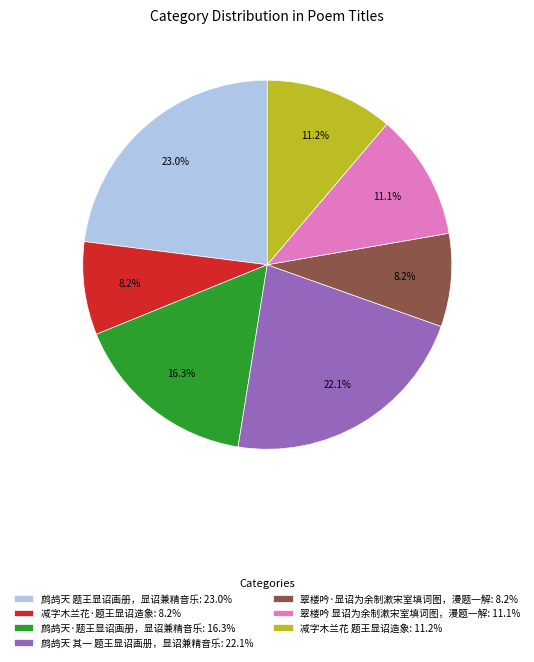

True or false: 翠楼吟 显诏为余制漱宋室填词图，漫题一解 accounts for 21% of the total.

False